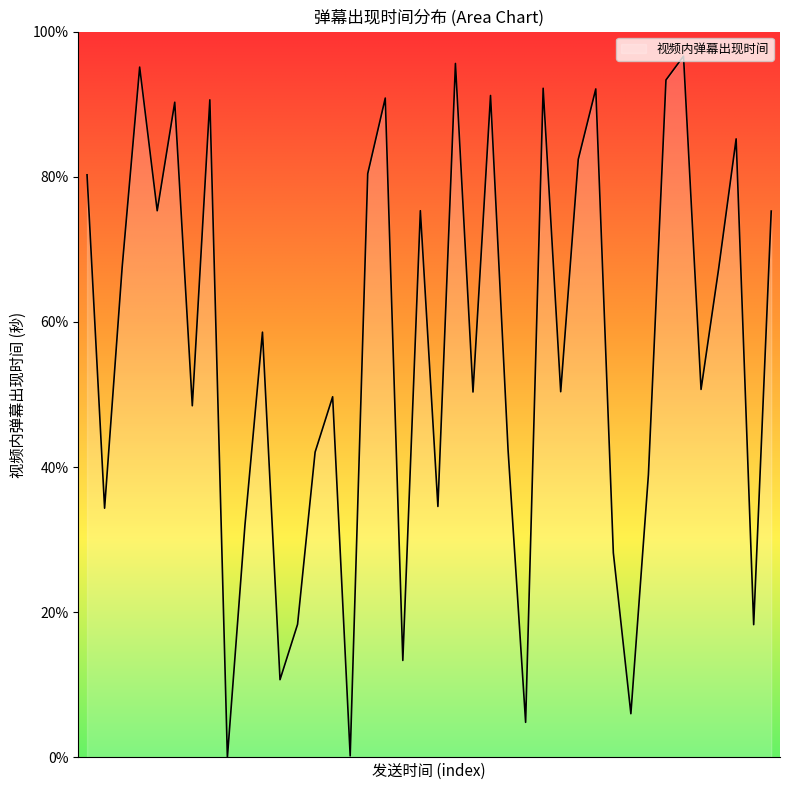

What is the difference between the maximum and minimum values?

96.6